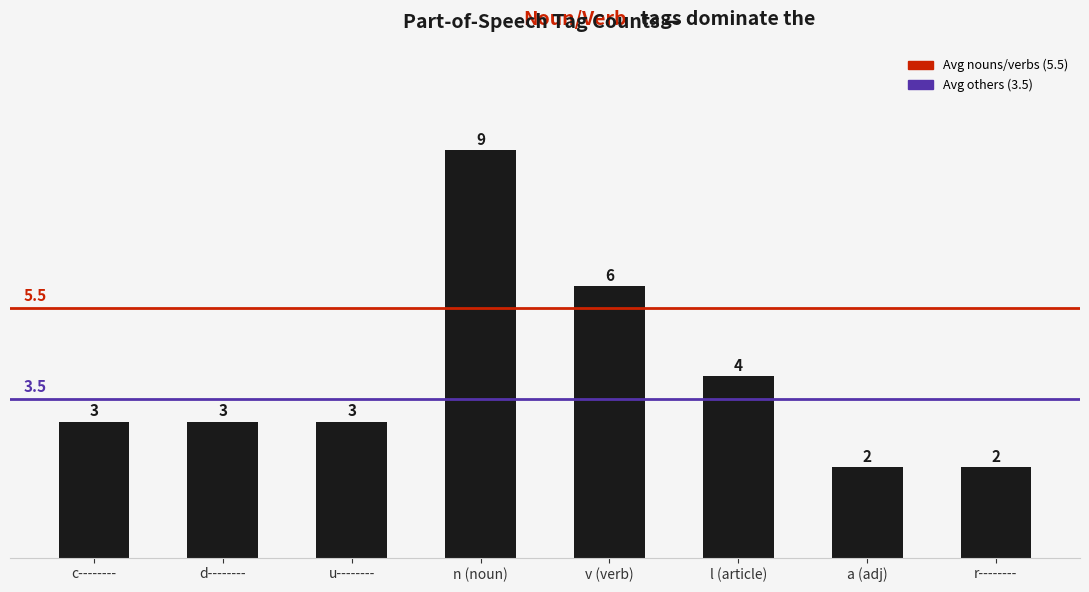

What is the greatest value displayed?

9